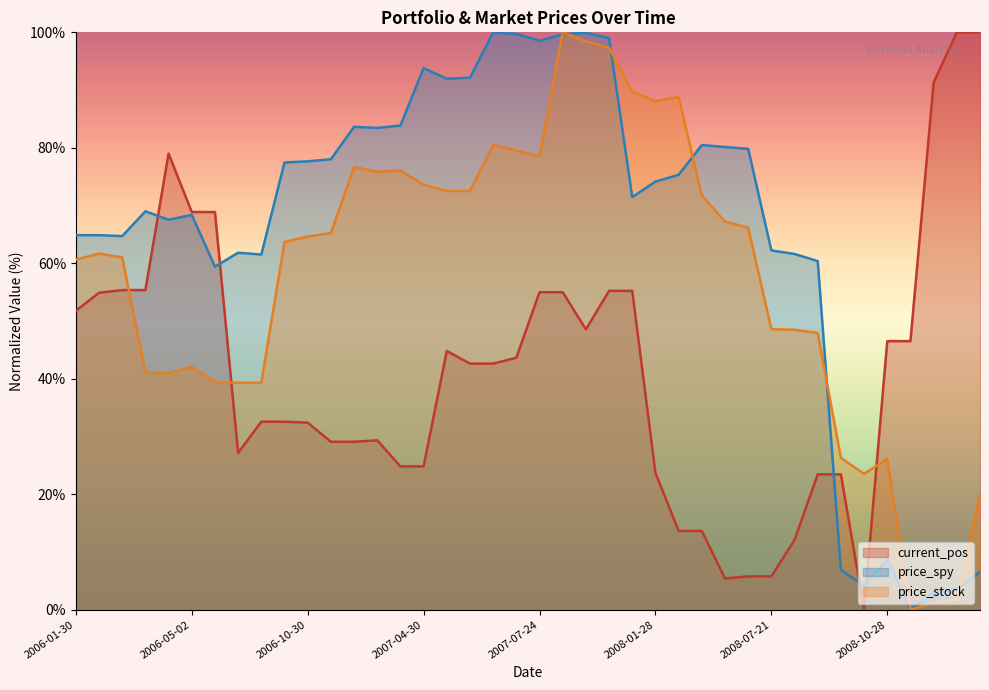

How many lines are shown in the chart?

3